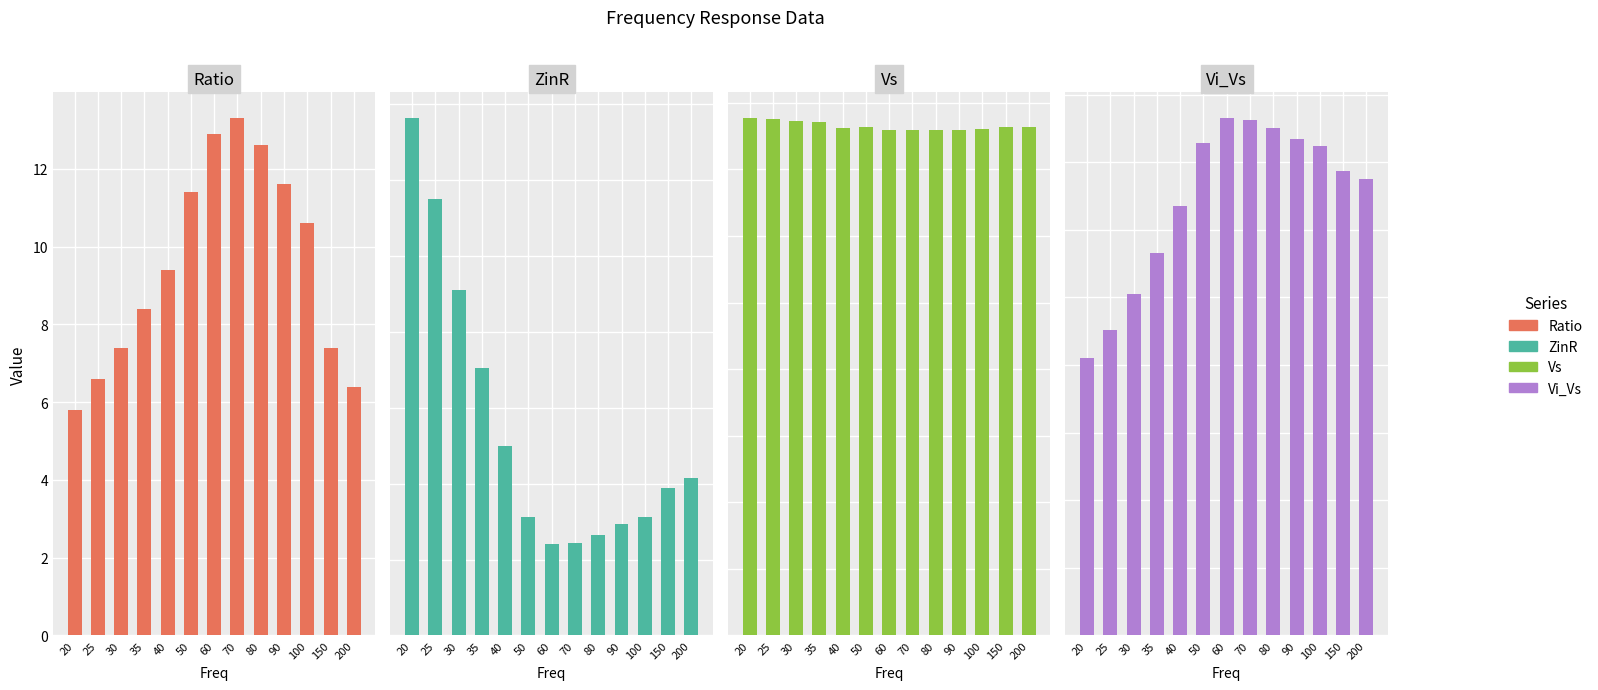

The value of ZinR at 100 is 526.0. True or false?

False